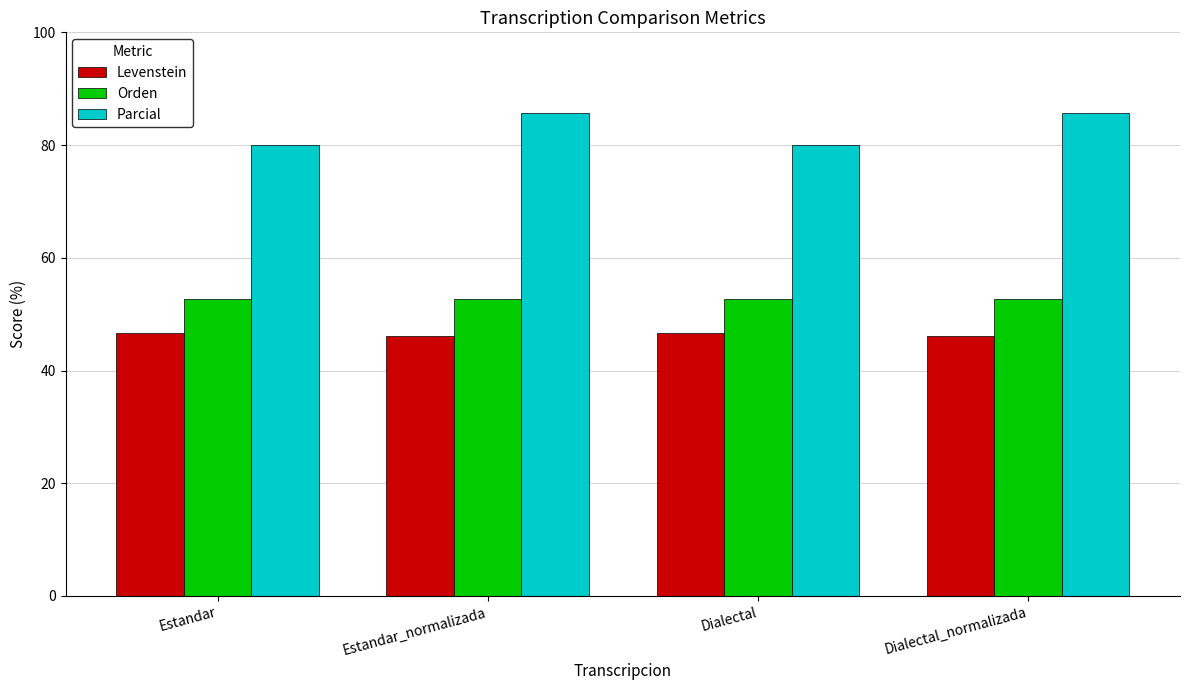

What is the spread (max minus min) of values at Estandar_normalizada?

39.6